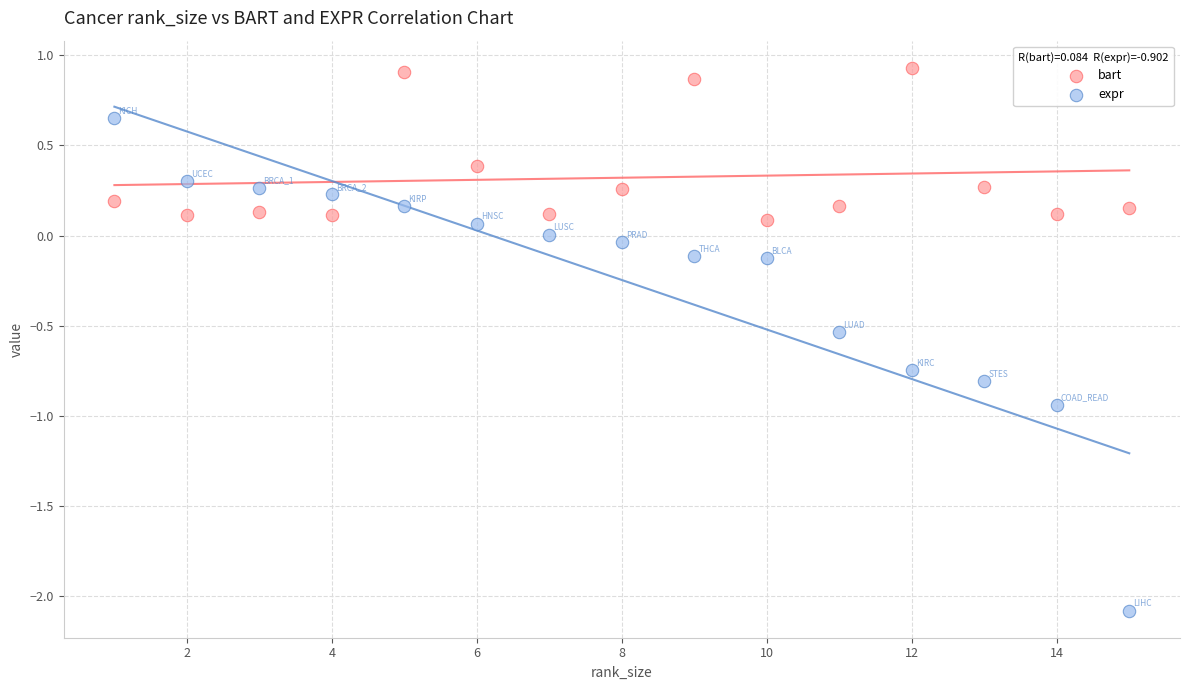

Which series has the widest spread of Y values?

expr